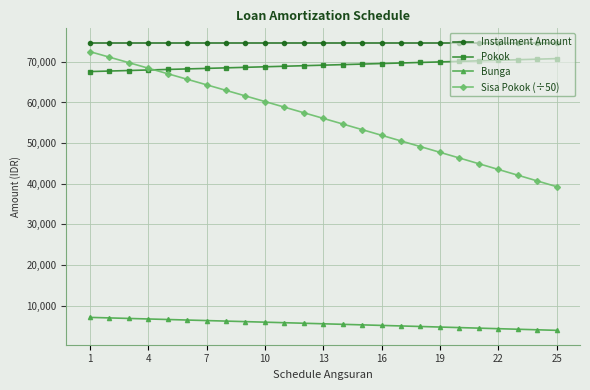

At how many categories does at least one series exceed 9639?

25